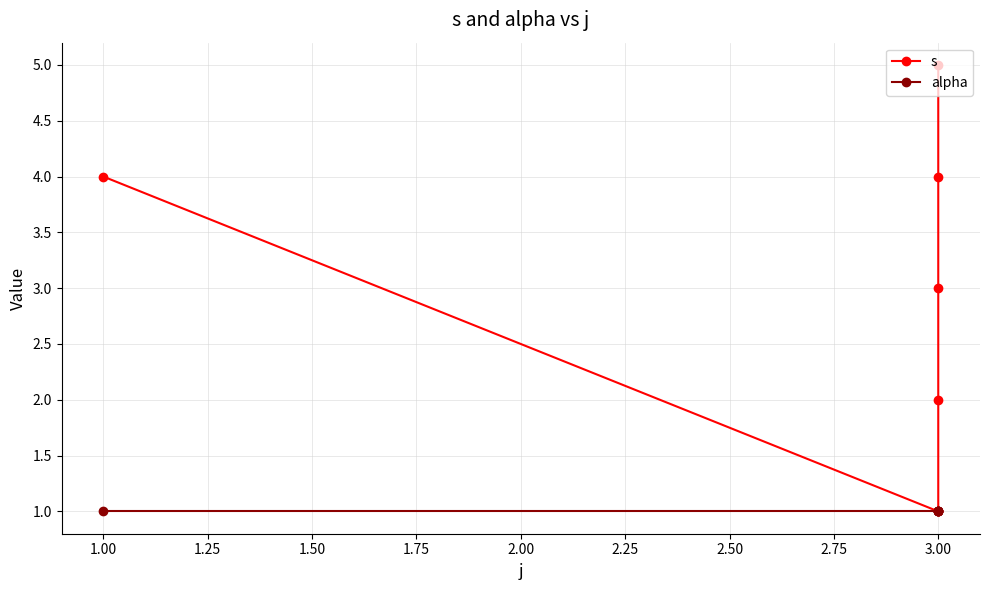

True or false: s and alpha intersect in this chart.

False